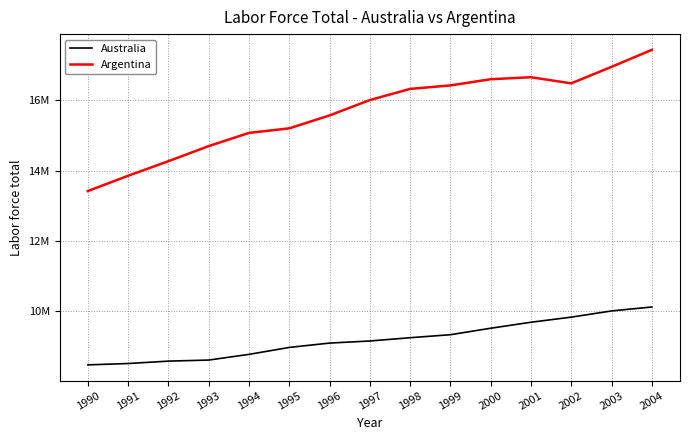

The Argentina series shows 26167385 at 1997. True or false?

False